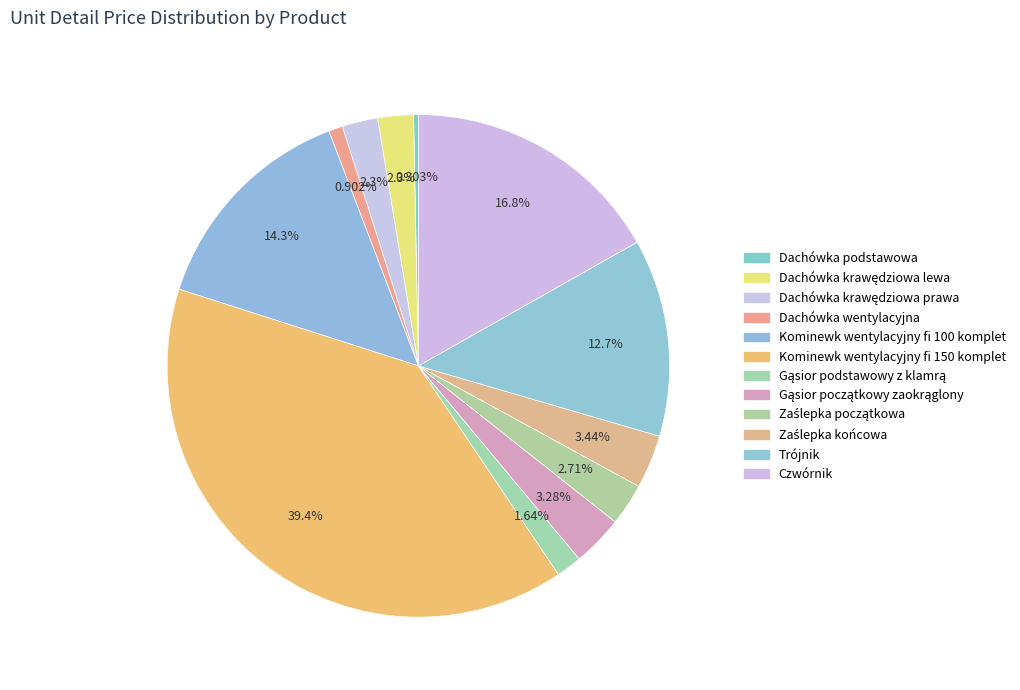

To the nearest percent, what is the combined percentage of Dachówka krawędziowa lewa and Dachówka krawędziowa prawa?

5%